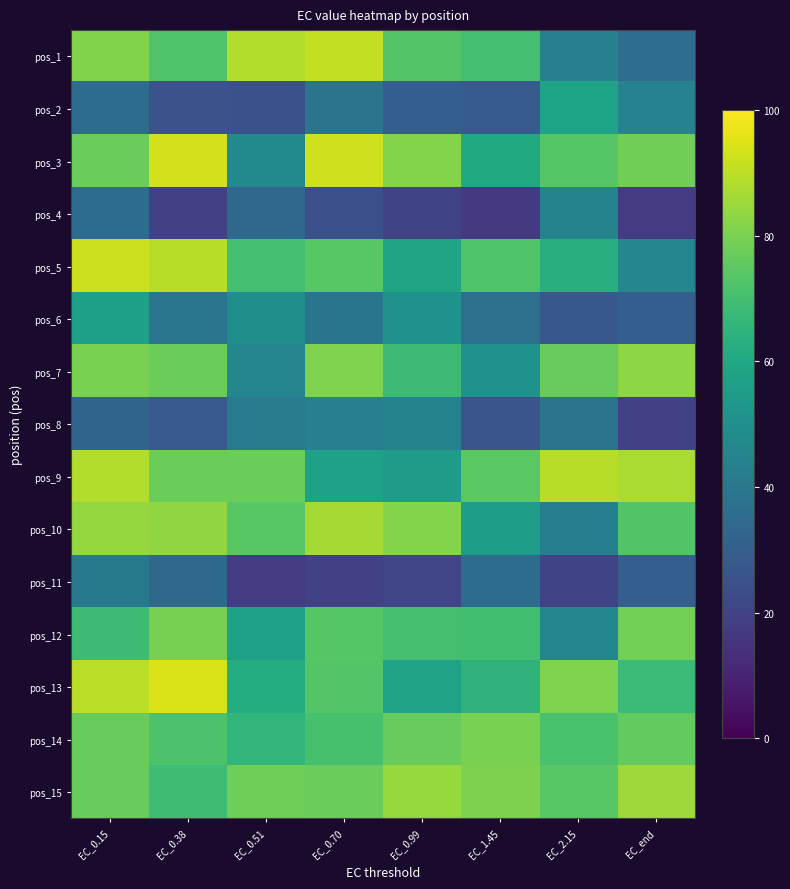

Count the number of categories in the chart.

8